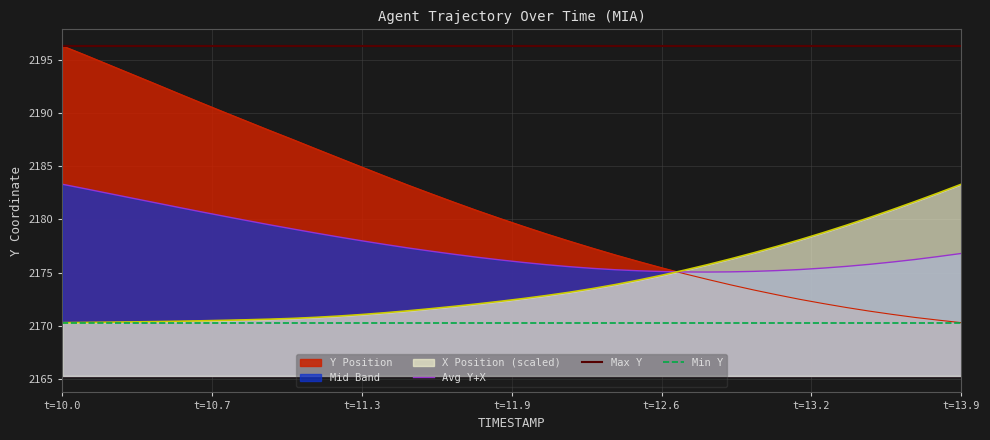

After their last crossing, which series has the higher values: X Position (scaled) or Y Position?

X Position (scaled)